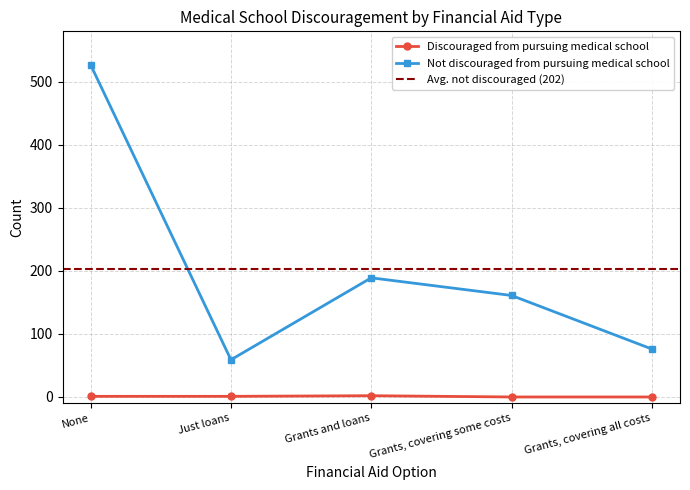

True or false: Discouraged and Not Discouraged intersect in this chart.

False